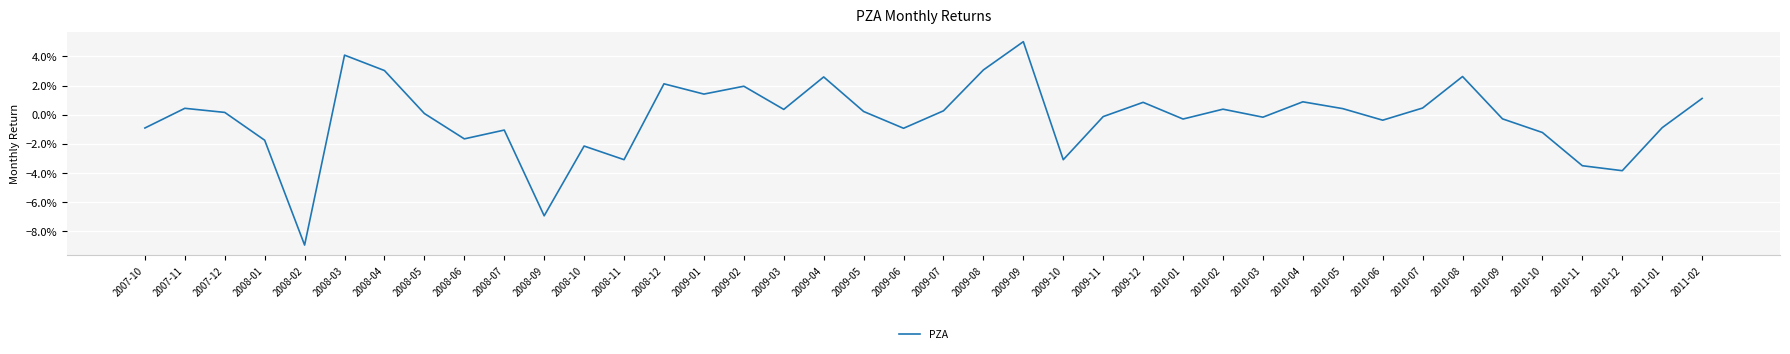

Does the chart have visible grid lines?

Yes